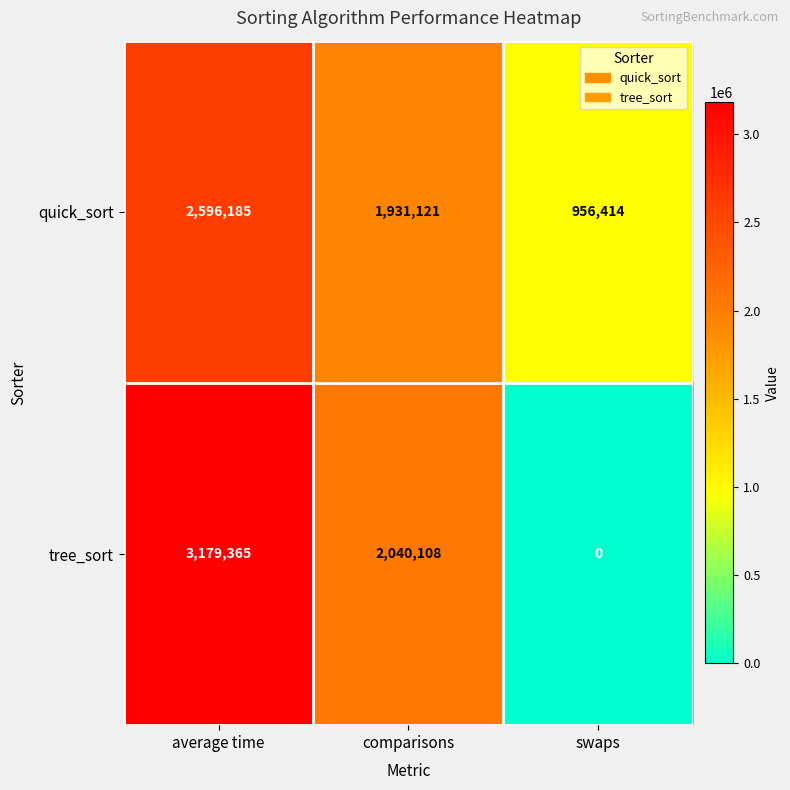

What is the difference between the maximum and minimum values in the tree_sort series?

3179365